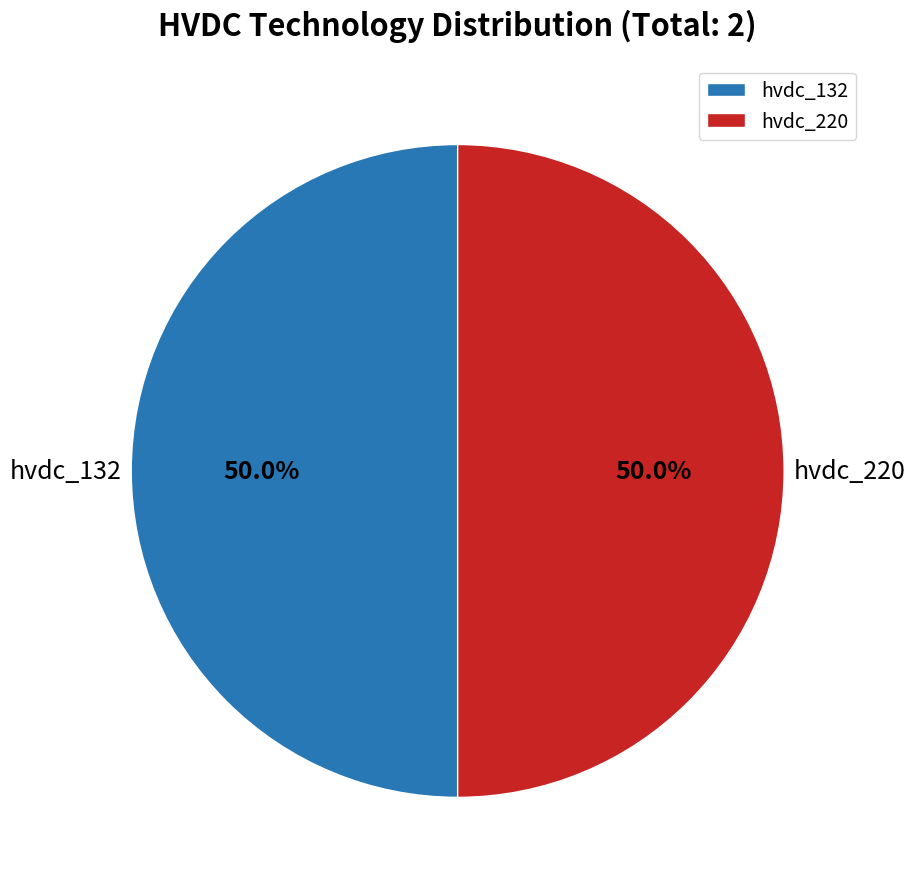

Approximately how many times larger is the value at hvdc_132 compared to hvdc_220?

1.0